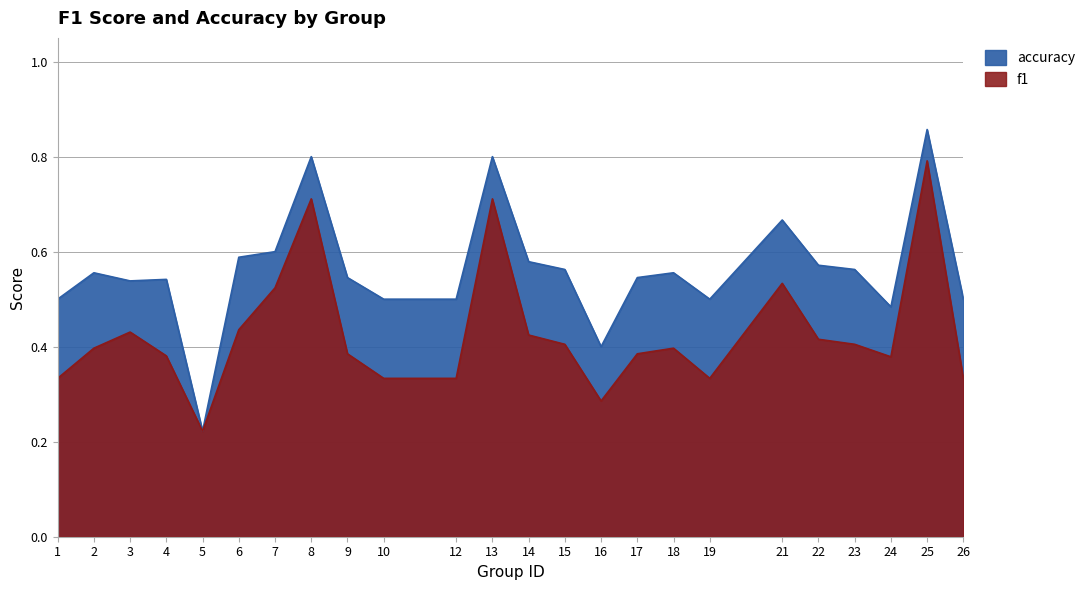

At which label does f1 reach its minimum?

5